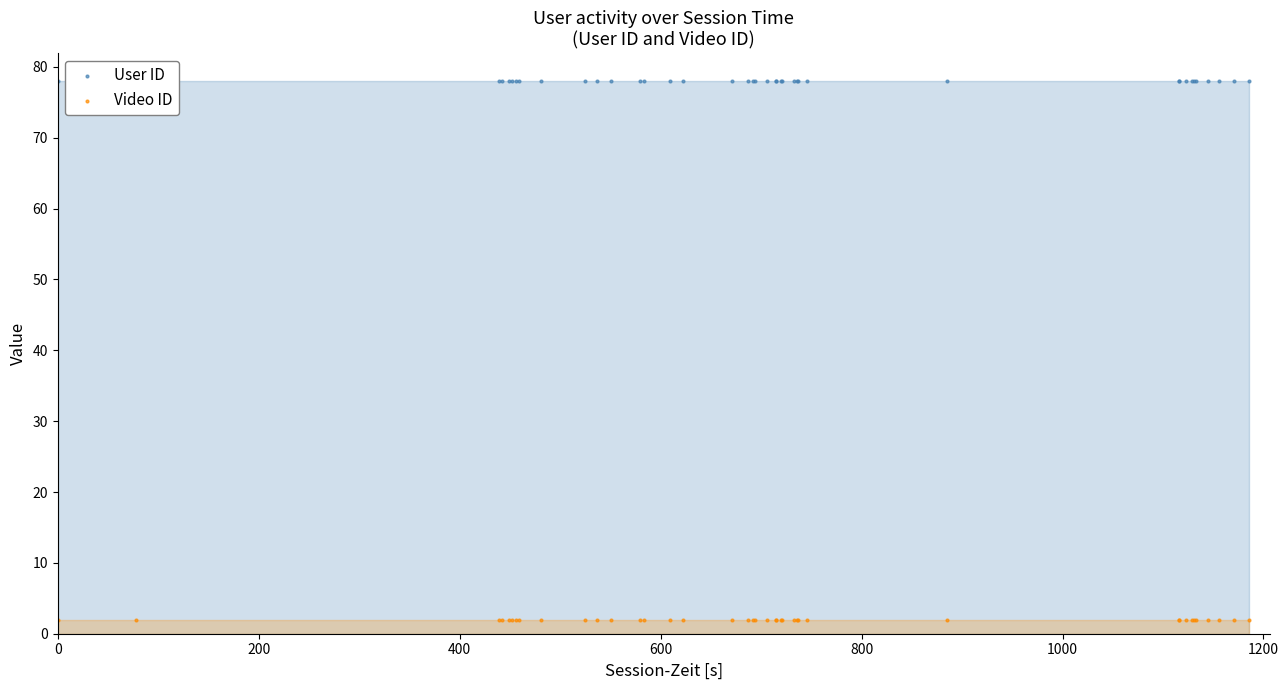

Which series contains the highest Y value?

User ID